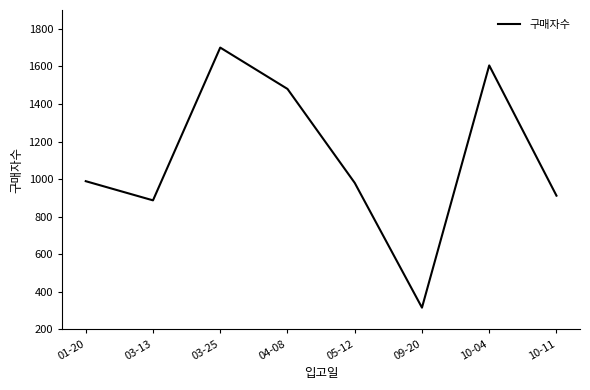

Between 04-08 and 03-13, which is larger?

04-08